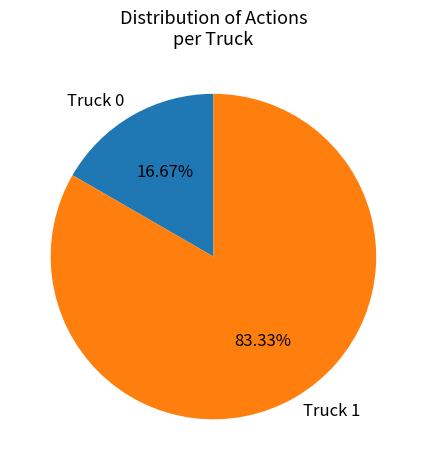

Between Truck 0 and Truck 1, which is larger?

Truck 1